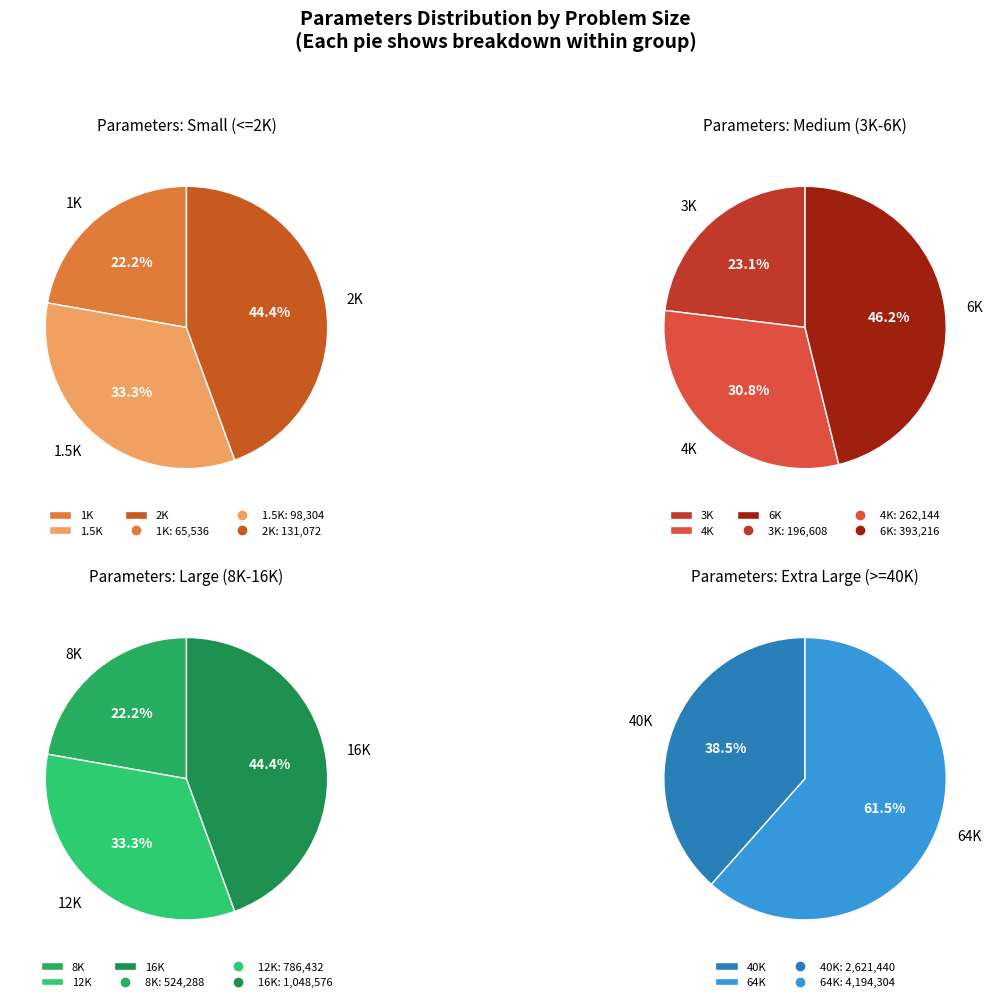

How much of the chart is everything except 3K?

98.1%